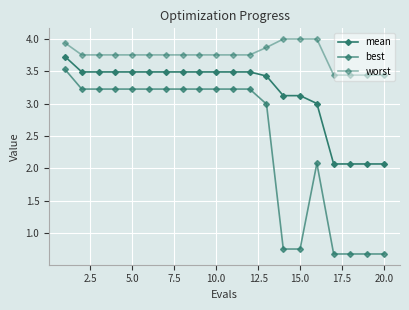

Count the number of categories in the chart.

20